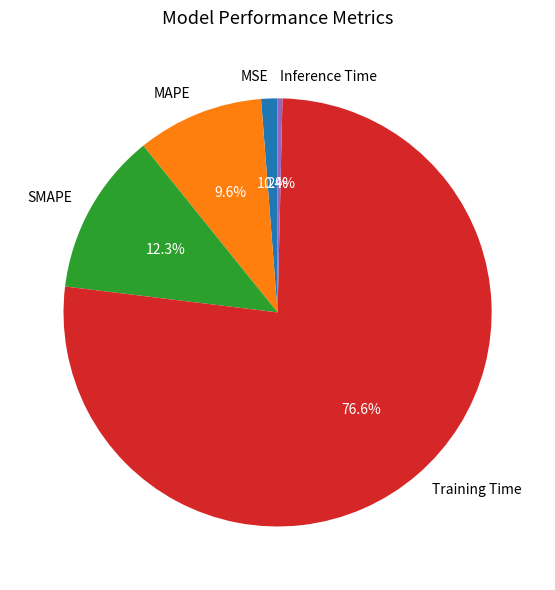

Combined, what portion of the pie is Inference Time and MSE?

1.6%